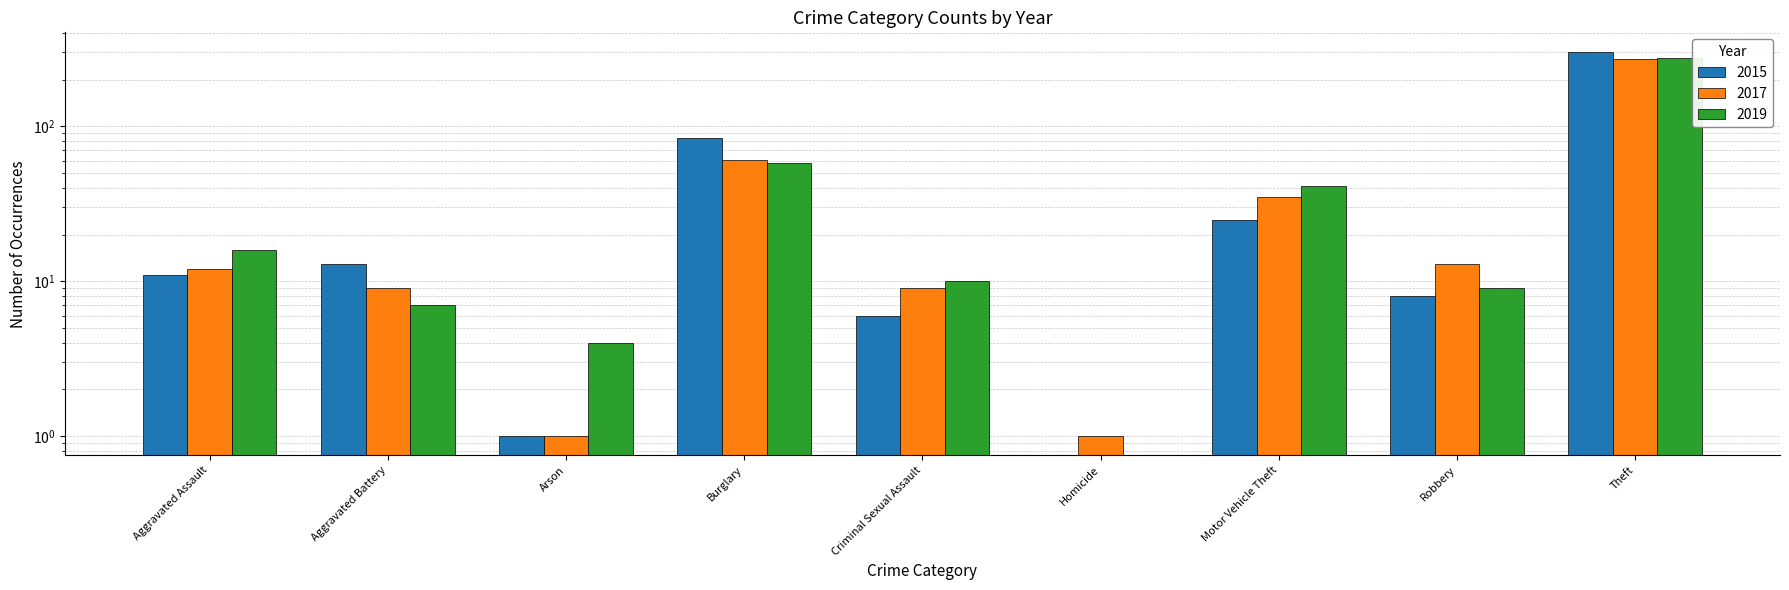

The 2019 series shows 3 at Arson. True or false?

False